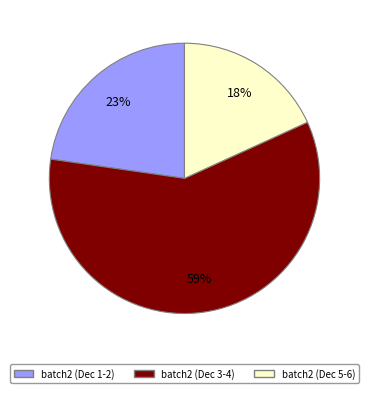

The batch2 (Dec 5-6) slice represents 18% of the pie. True or false?

True